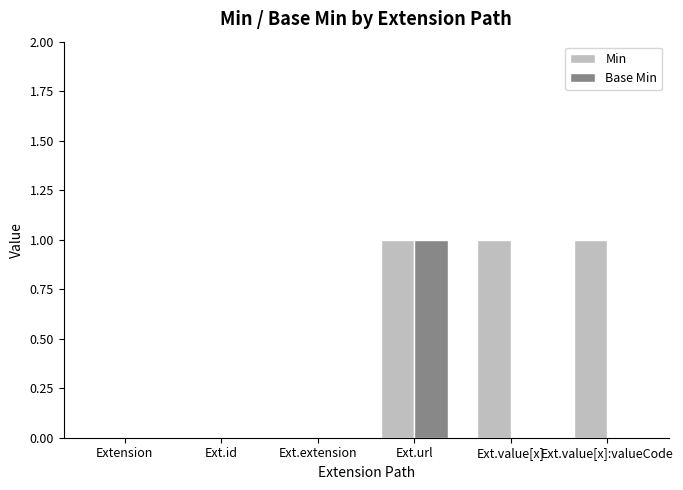

The value of Min at Ext.id is 1. True or false?

False